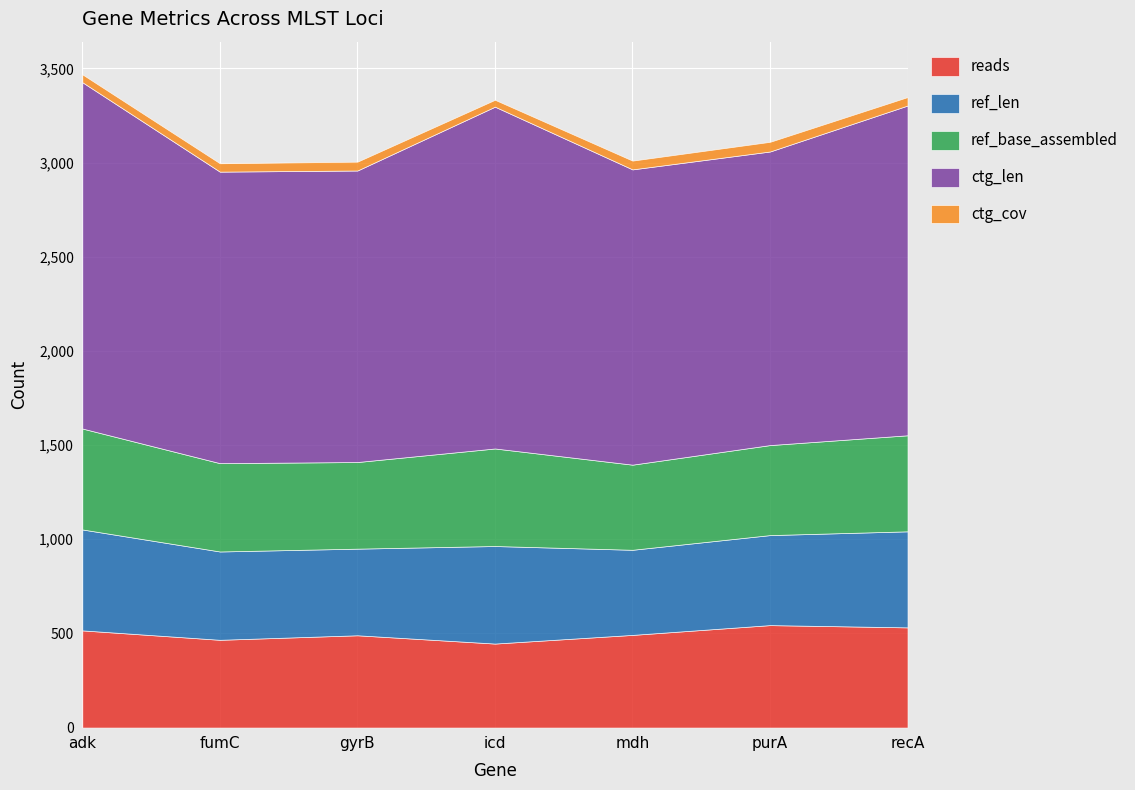

How many values in the reads series exceed 492?

3